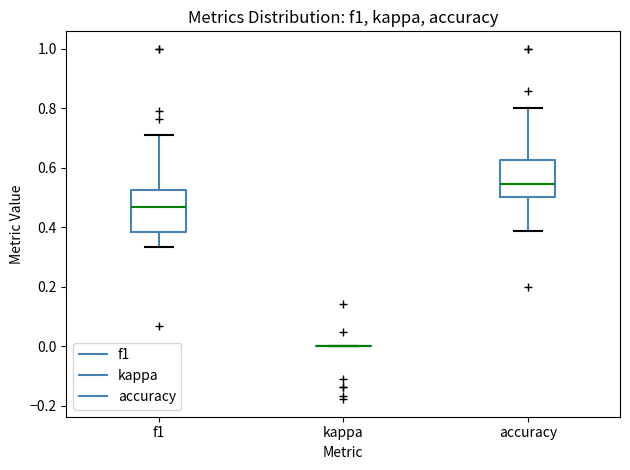

Reading left to right, read every box against the y-axis: the position of its median line, the range the box covers, and the ends of its whiskers. The values are not printed on the chart, so give them approximately, as read against the axis.

f1: median 0.46, box 0.38 to 0.52, whiskers 0.34 to 0.72
kappa: box collapsed to a line at 0.00, whiskers 0.00 to 0.00
accuracy: median 0.54, box 0.50 to 0.62, whiskers 0.38 to 0.80